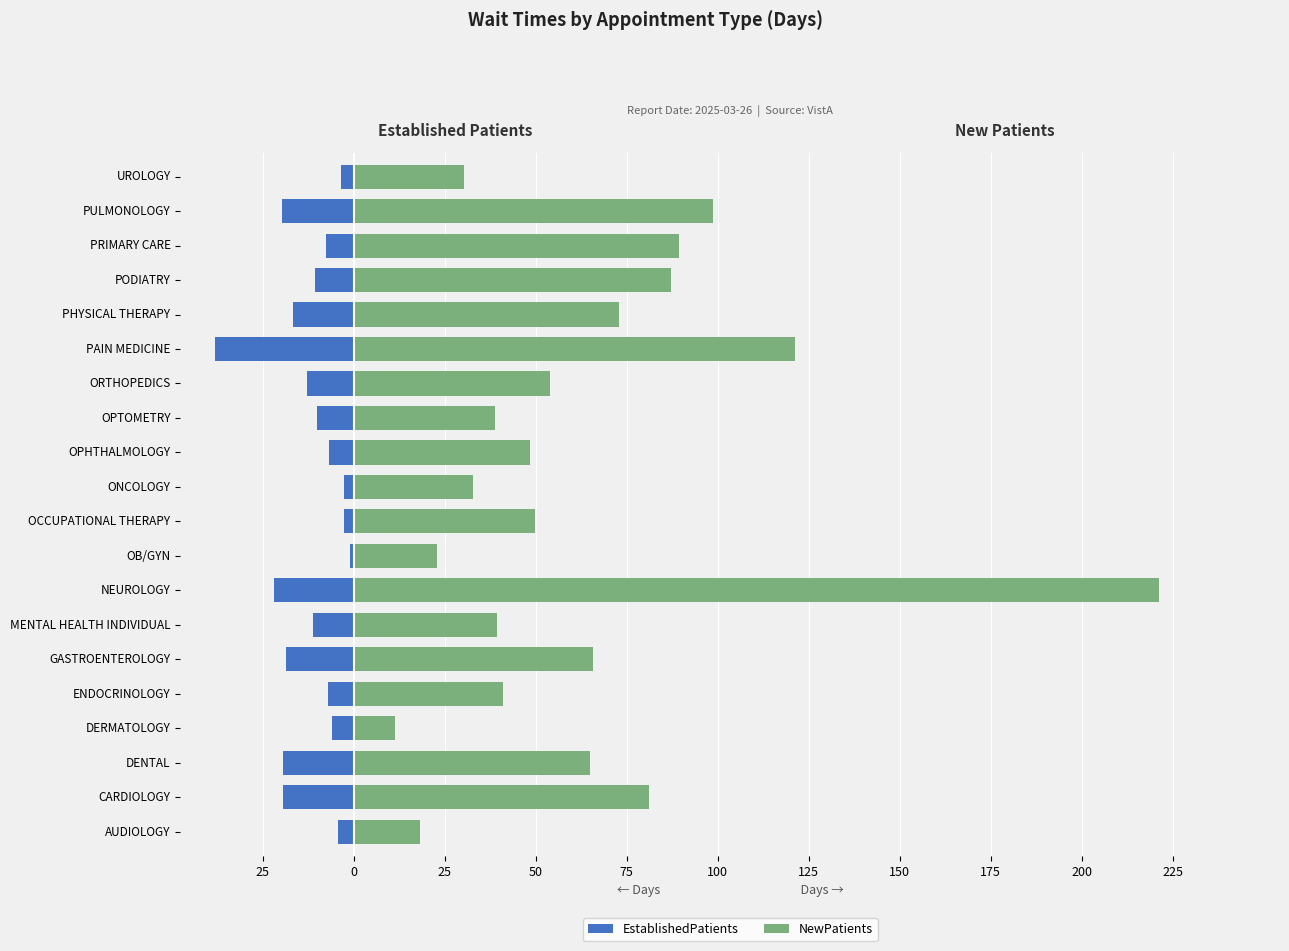

The value of EstablishedPatients at DERMATOLOGY is -9.3. True or false?

False